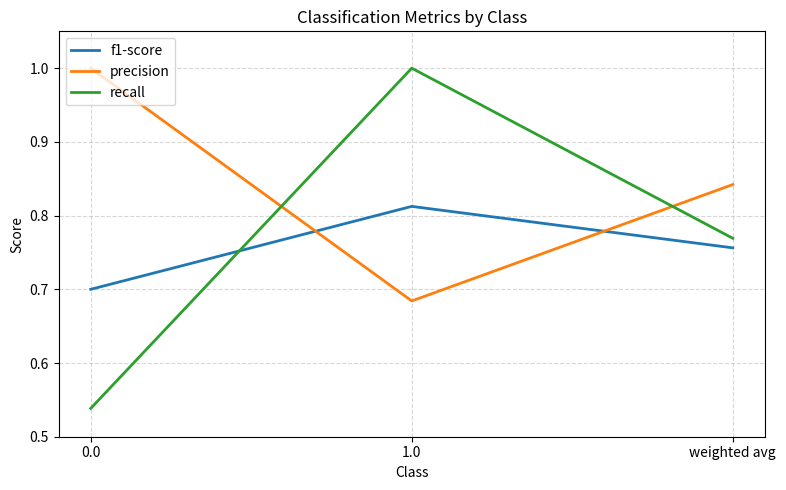

How many recall values are between 0 and 1?

3